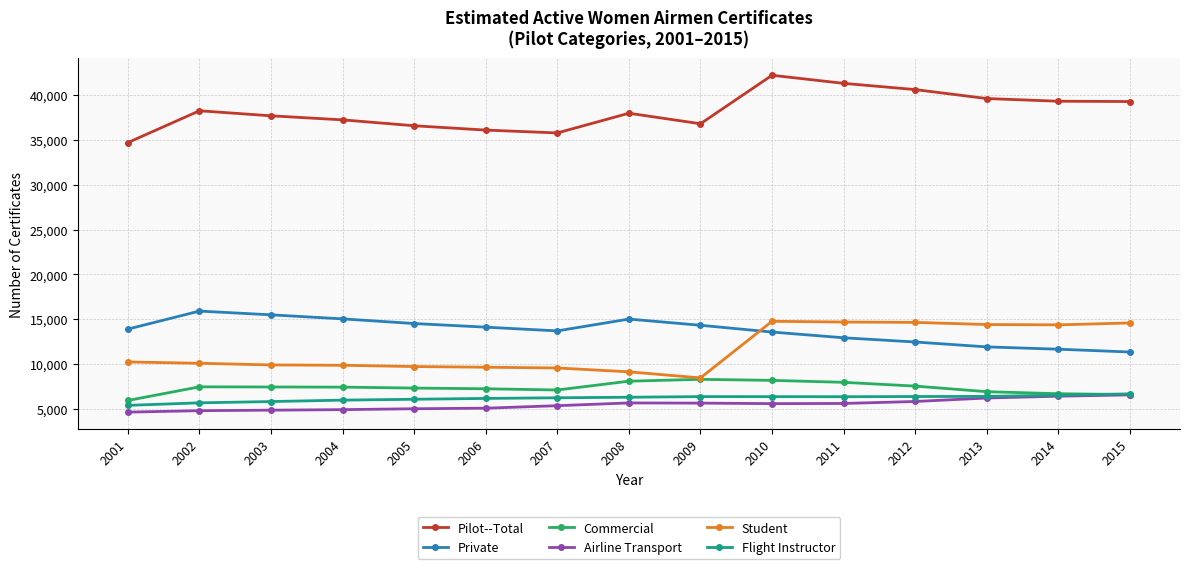

What is the value of the Student point at the 6th from the left?

9640